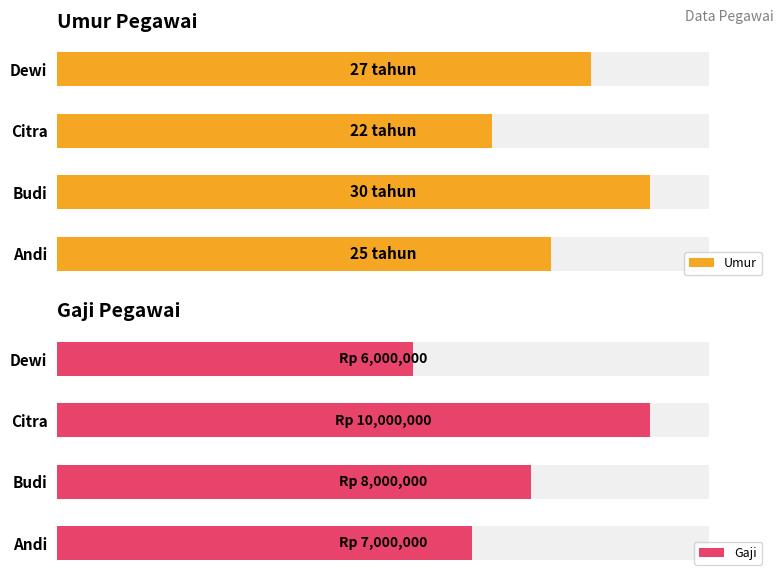

What is the total value across all series at Budi?

8000030